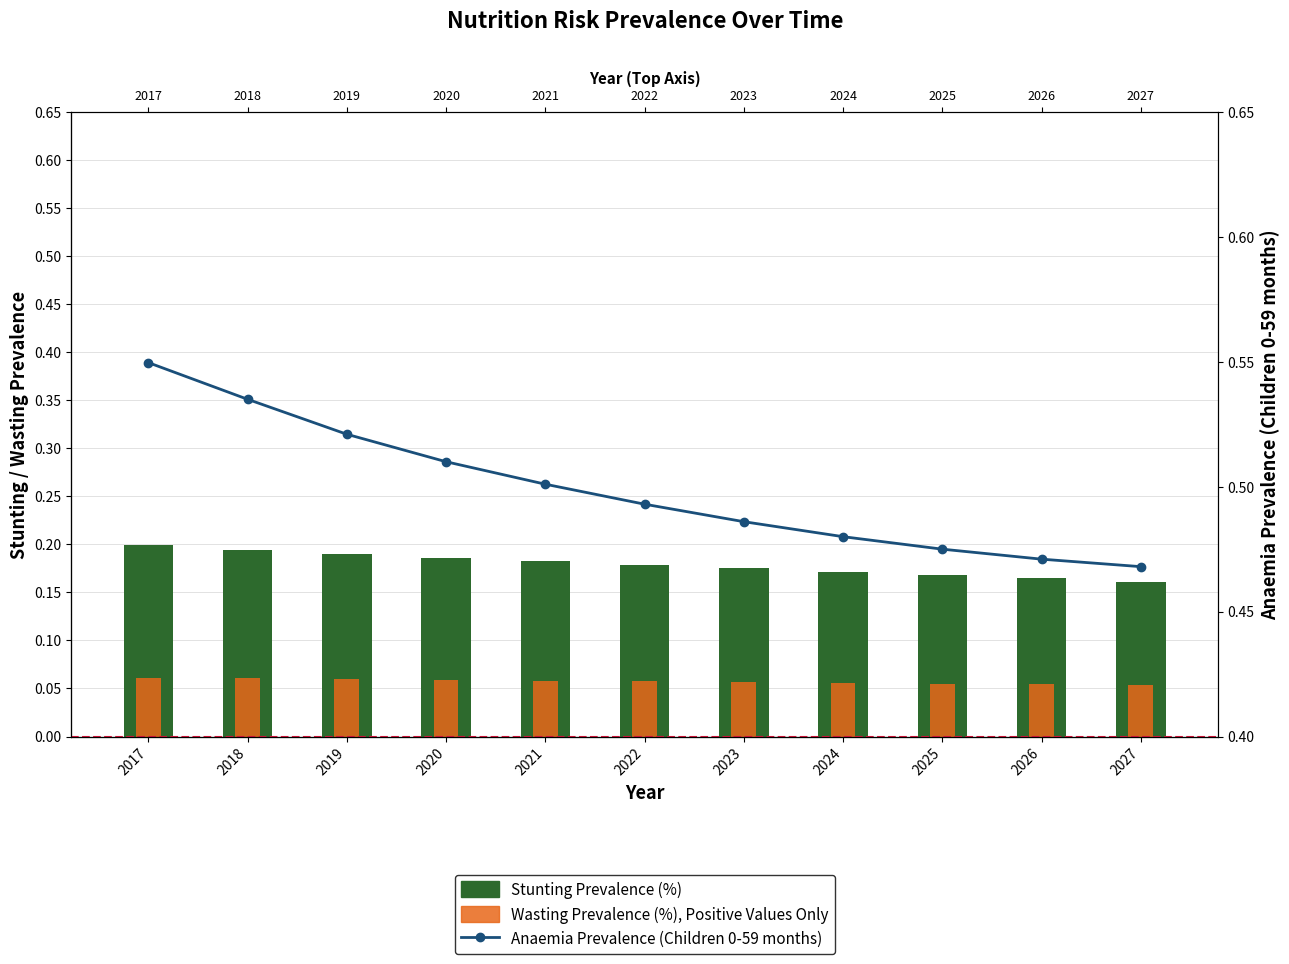

Which series has the widest spread of values?

Anaemia Prevalence (Children 0-59 months)